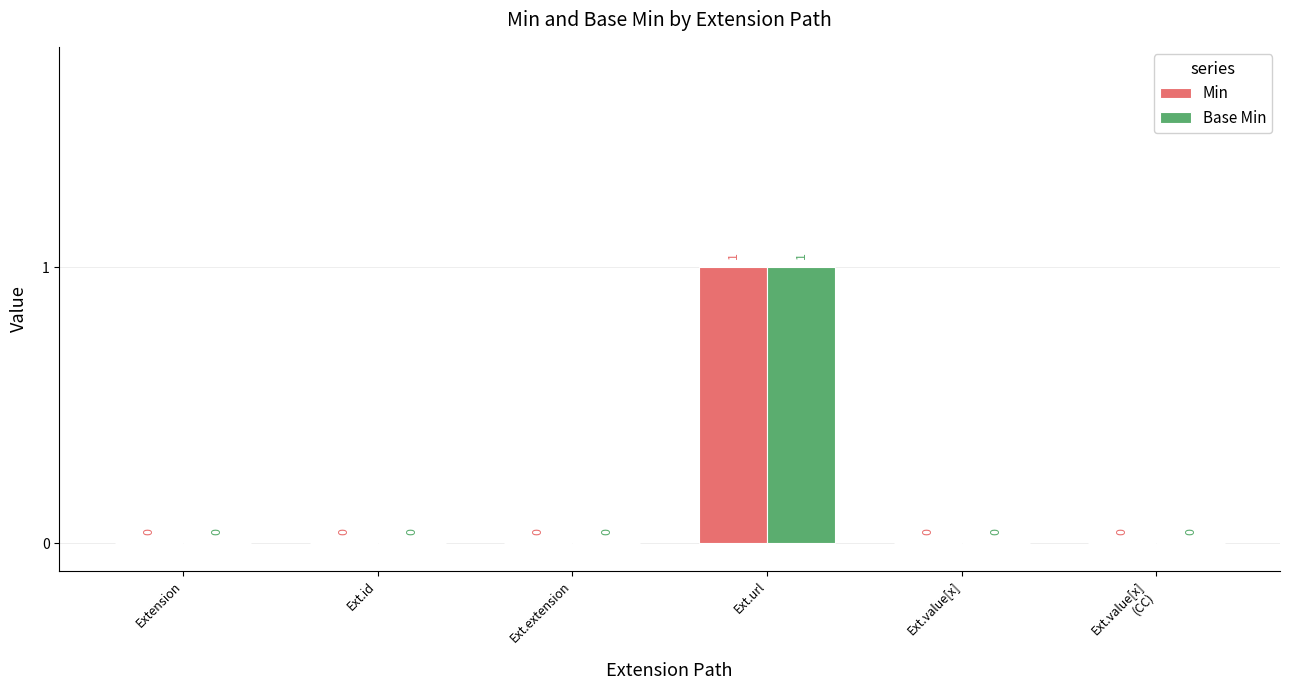

At which category is the sum across all series the highest?

Ext.url